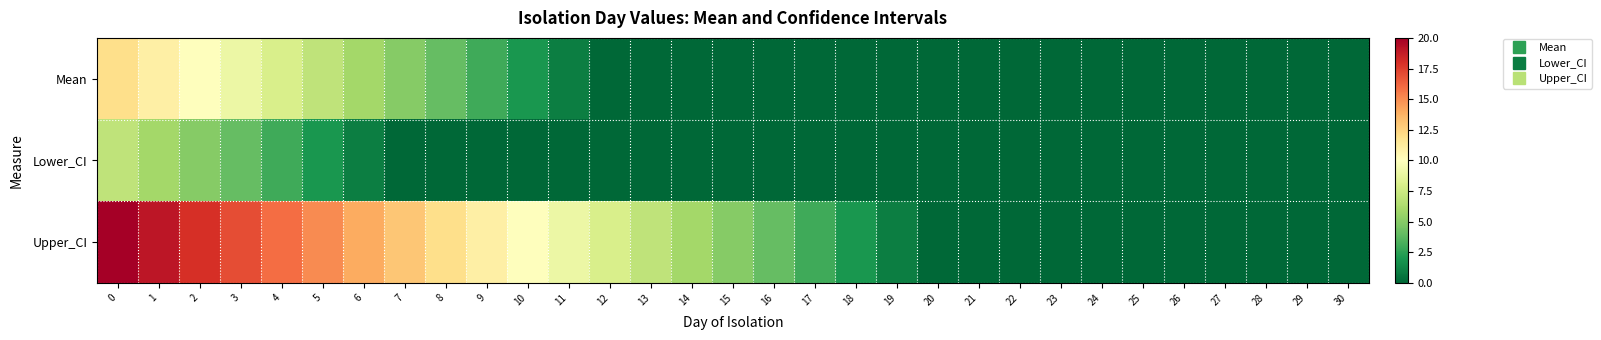

At how many categories does at least one series exceed 19?

1